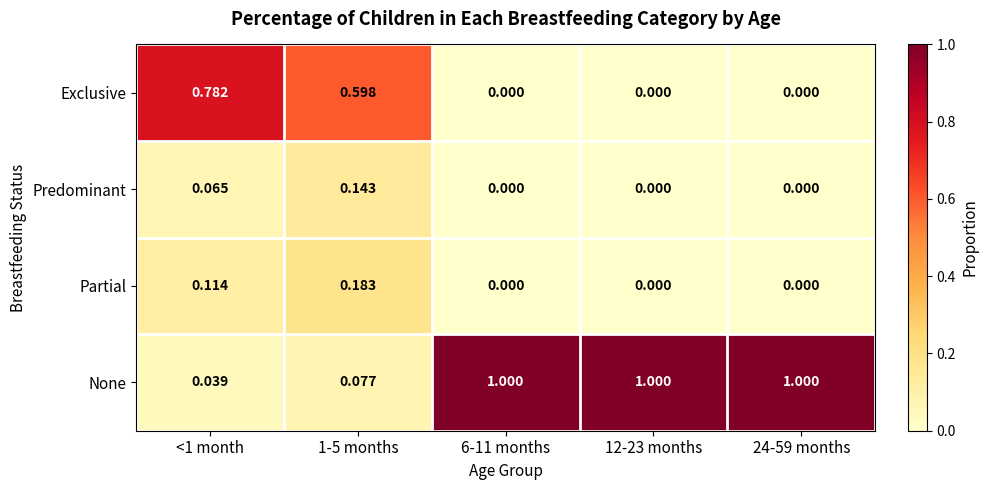

Count the number of categories in the chart.

5